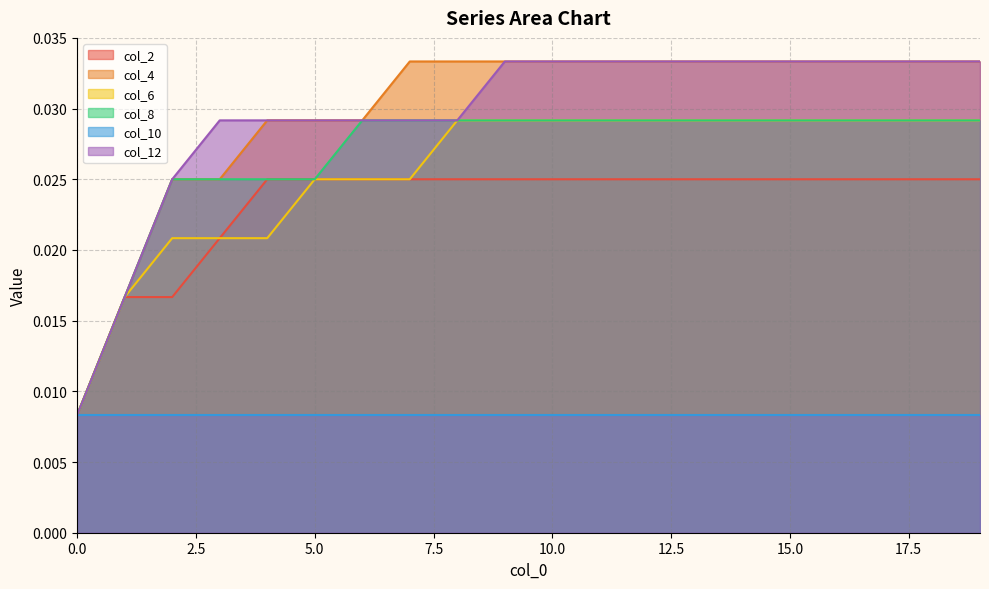

At which category is the sum across all series the highest?

9